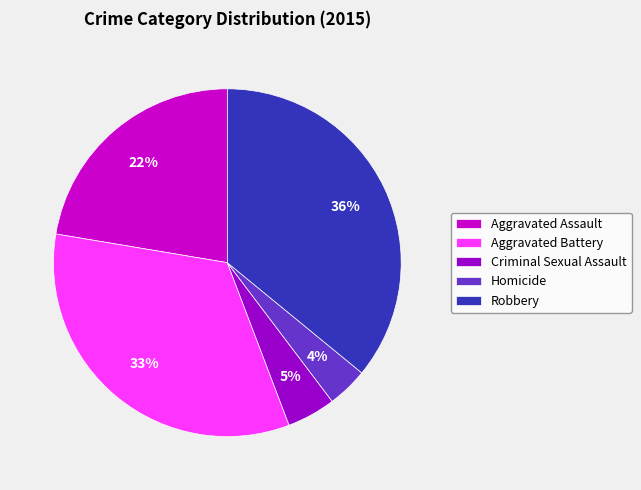

Combined, do Homicide and Aggravated Battery account for over 50%?

No